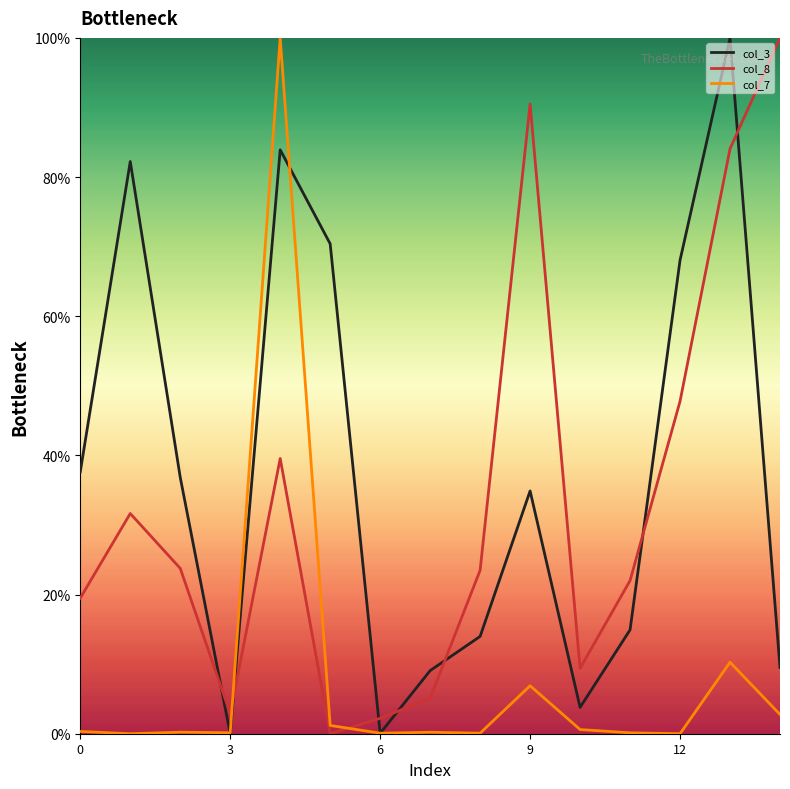

In col_8, how many points are higher than both neighbors (excluding endpoints)?

3